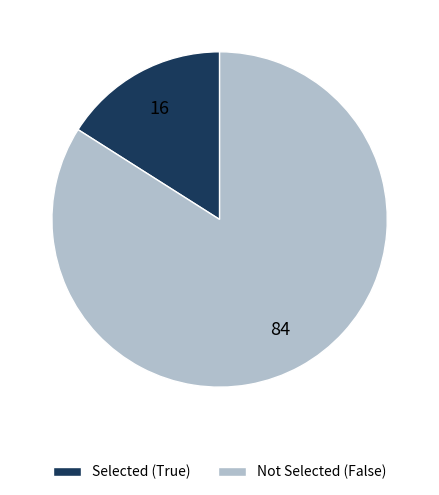

Is it true that Not Selected (False) is 84% of the pie?

True